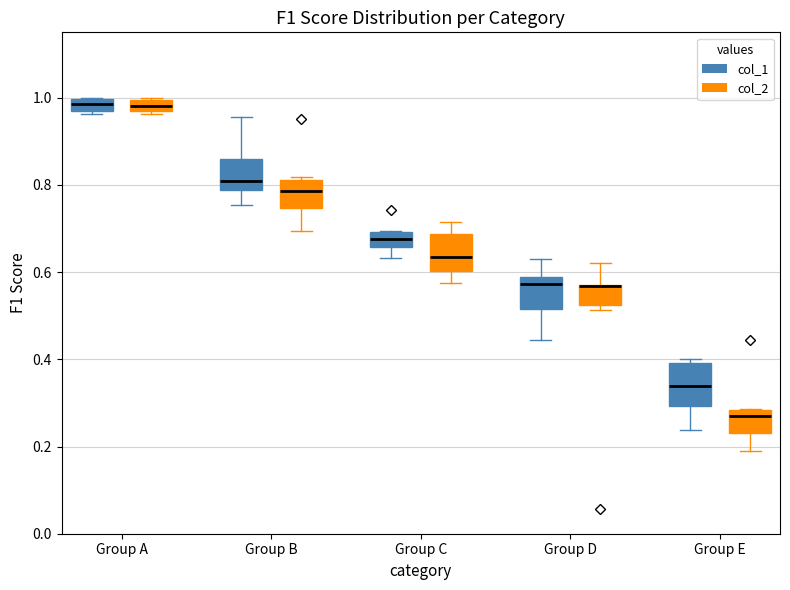

Where does the median line of the box for Group B (col_1) sit on the y-axis? The values are not printed on the chart, so give them approximately, as read against the axis.

0.82